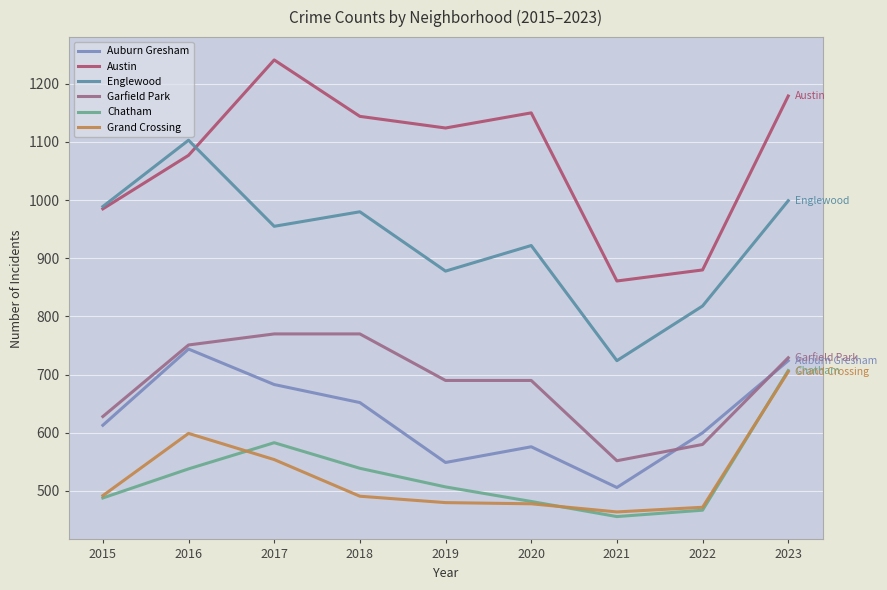

Where does the Grand Crossing series first go above 491?

2015